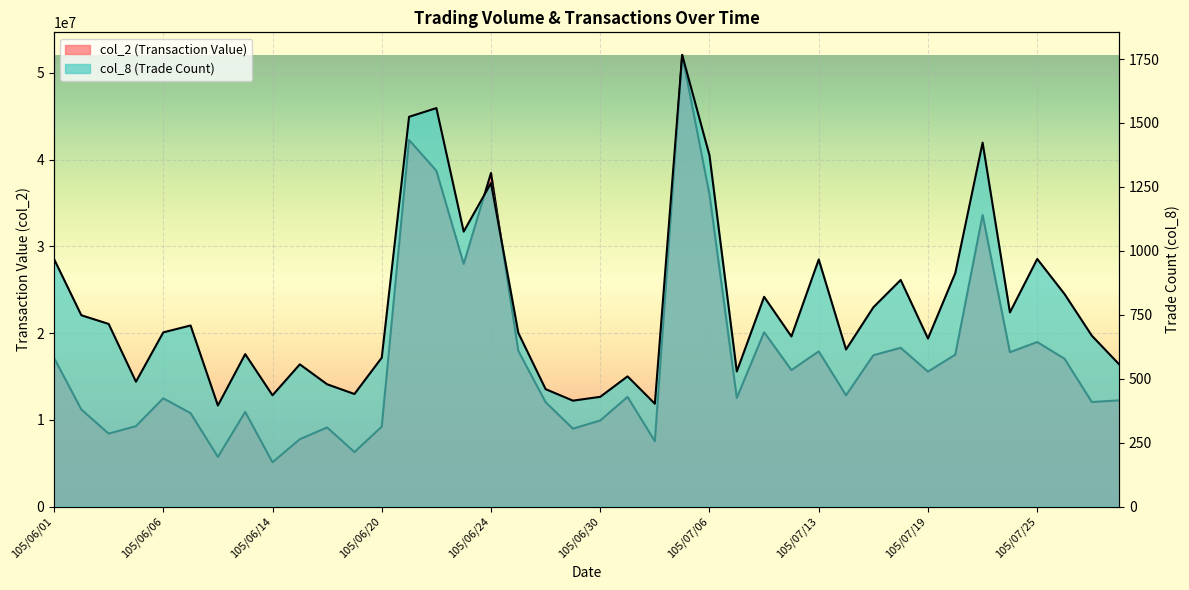

What is the sum of the col_2 values at 105/06/14 and 105/06/13?

16008487